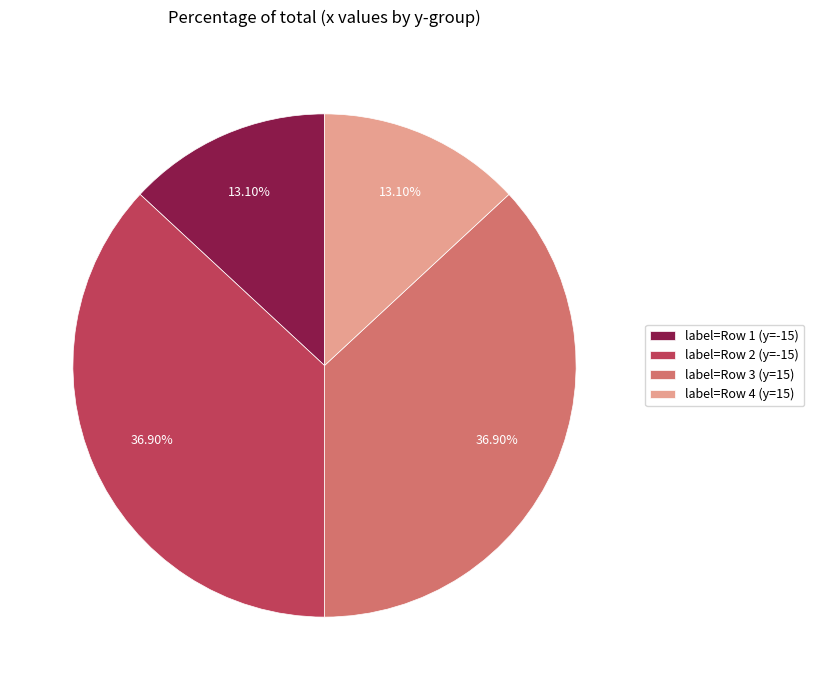

Is there a majority slice in this chart?

No